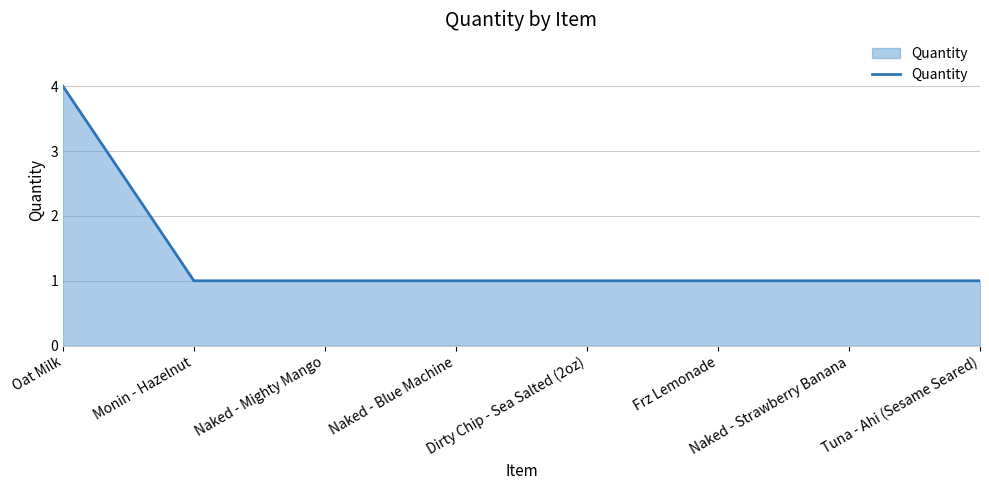

Reading left to right, what are all the values shown in this chart?

Oat Milk=4	Monin - Hazelnut=1	Naked - Mighty Mango=1	Naked - Blue Machine=1	Dirty Chip - Sea Salted (2oz)=1	Frz Lemonade=1	Naked - Strawberry Banana=1	Tuna - Ahi (Sesame Seared)=1